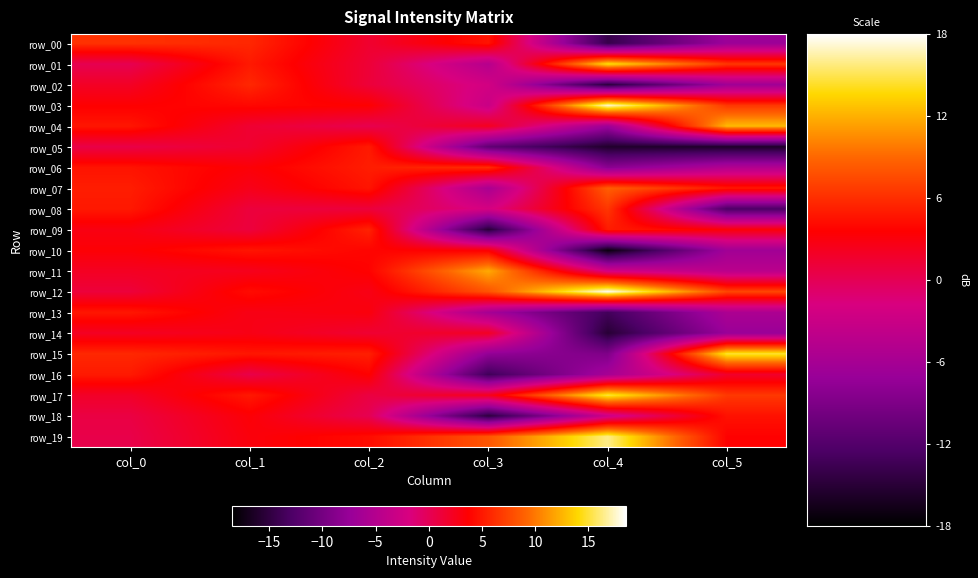

At which category is the sum across all series the highest?

col_1